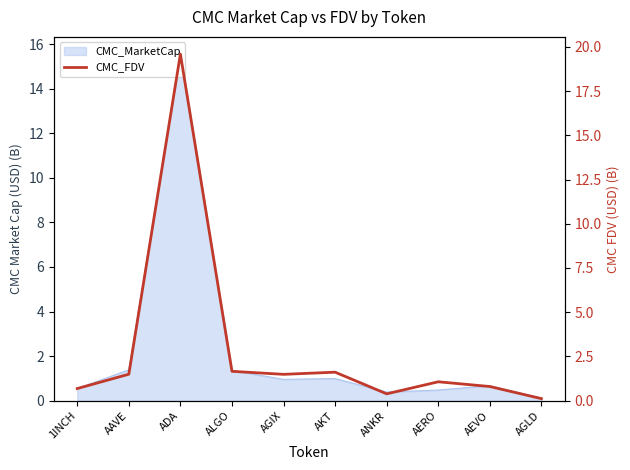

Is it true that the value at AEVO is 0.8?

True